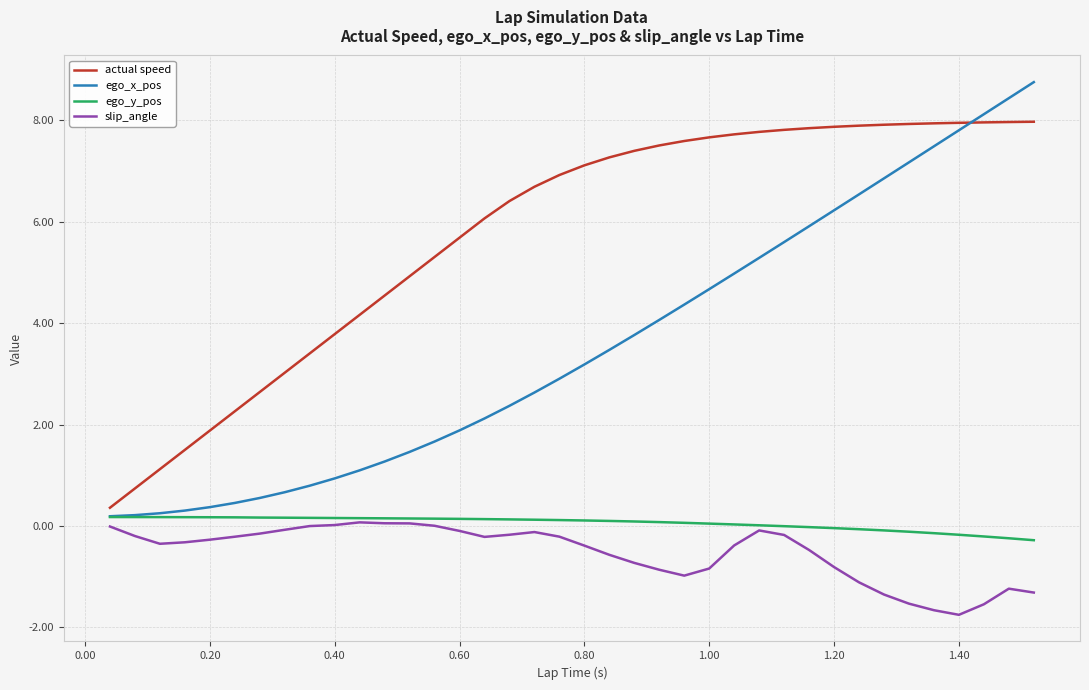

At how many categories does at least one series exceed 6?

23